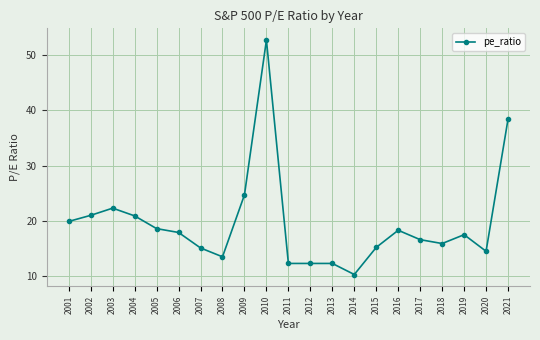

Is it true that the value at 2017 is 16.6?

True